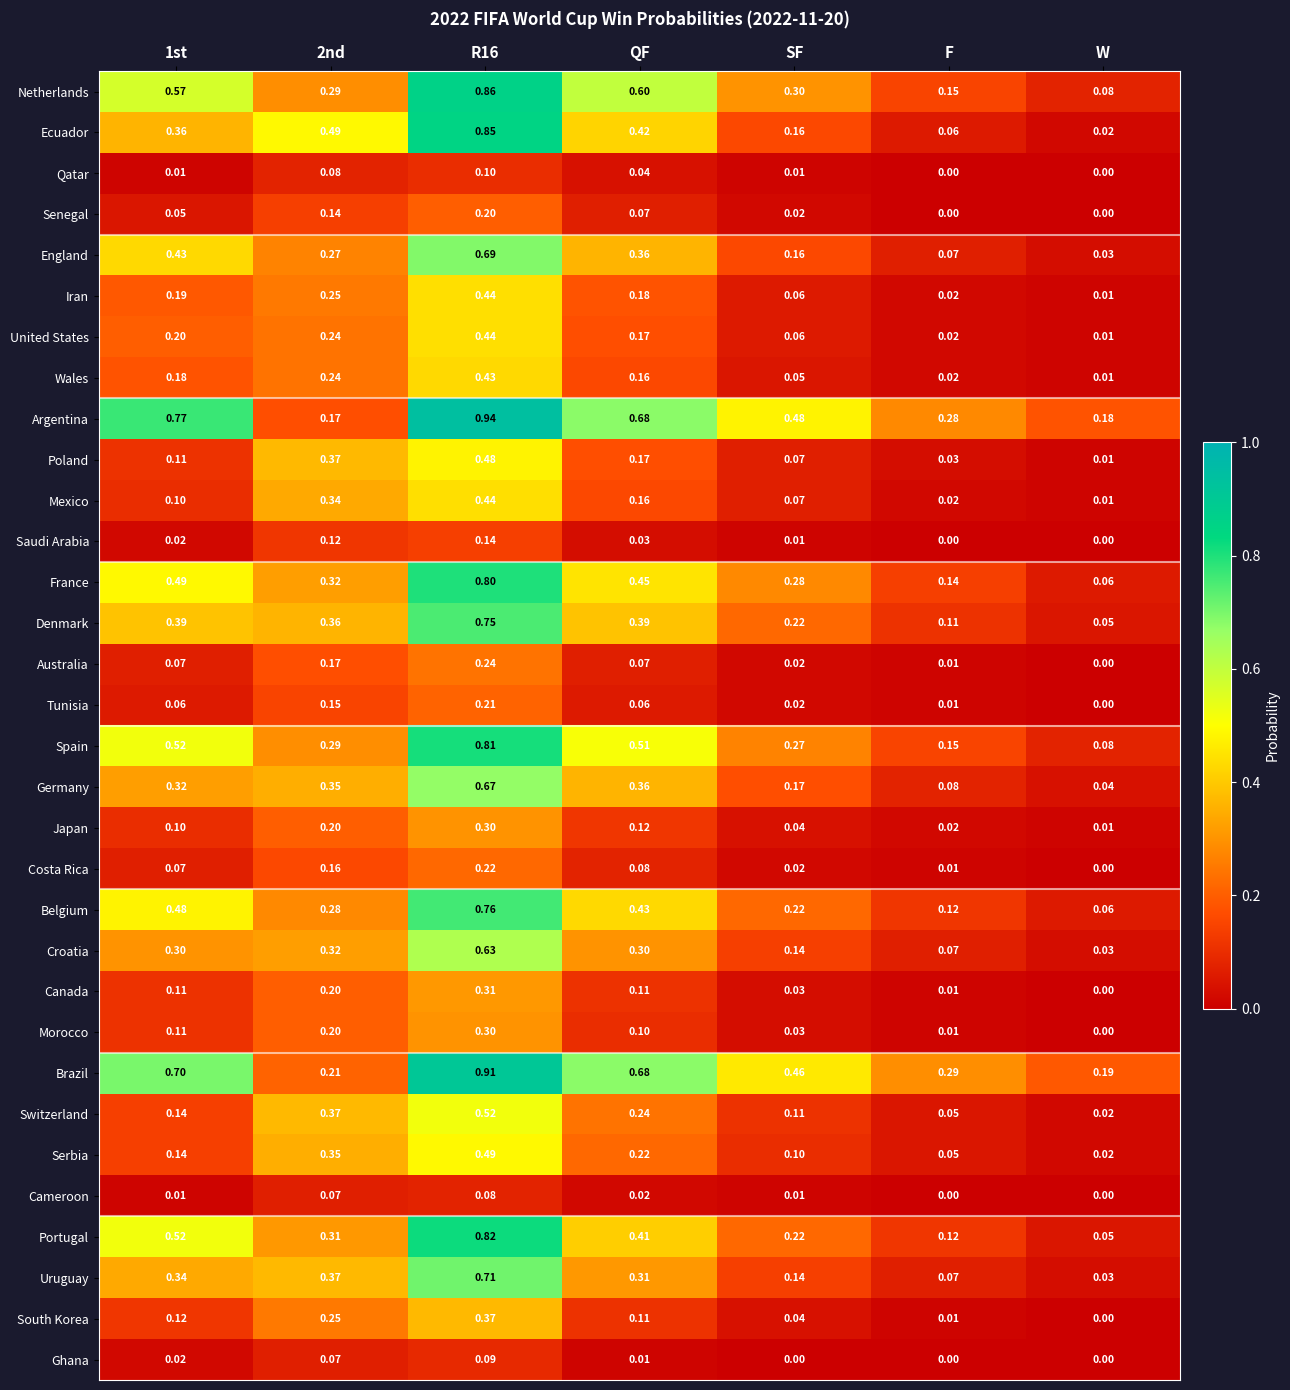

How many categories are shown in the chart?

7